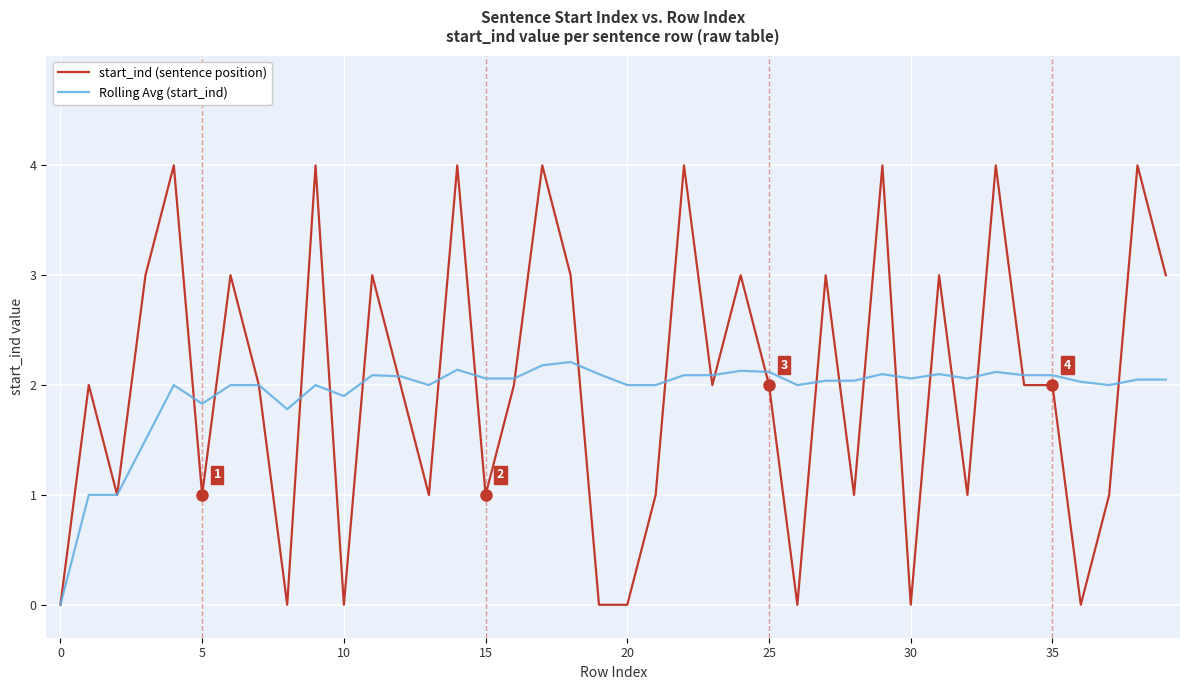

Which series ends up on top after the final intersection of Rolling Avg (start_ind) and start_ind (sentence position)?

start_ind (sentence position)